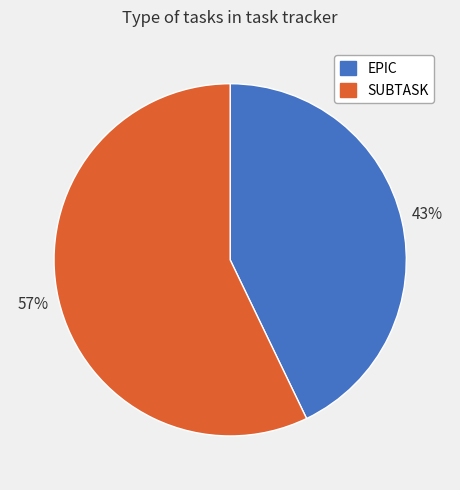

What is the smallest slice in the pie chart?

EPIC